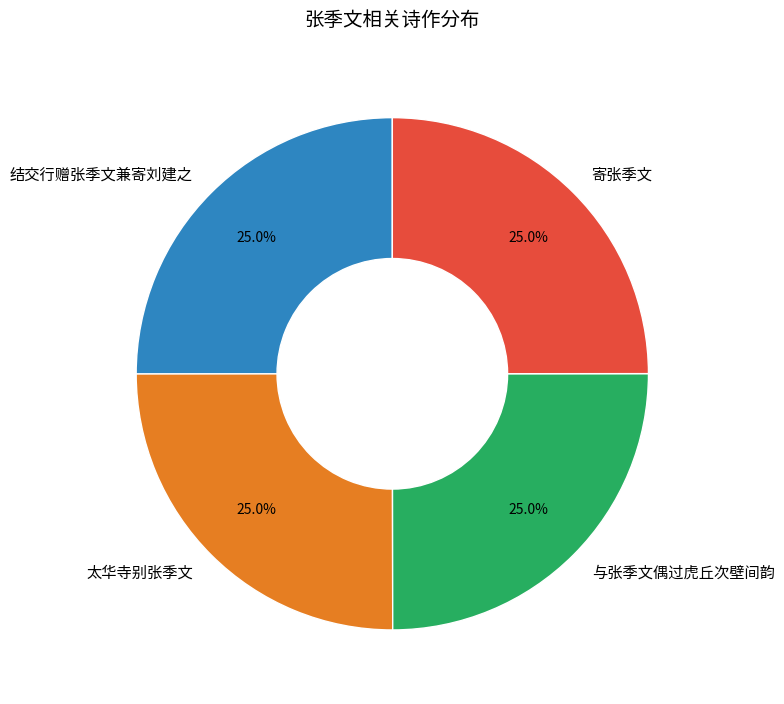

What is the ratio of the value at 结交行赠张季文兼寄刘建之 to the value at 太华寺别张季文?

1.0